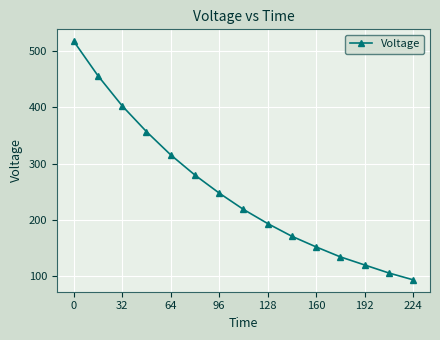

What is the greatest value displayed?

517.8